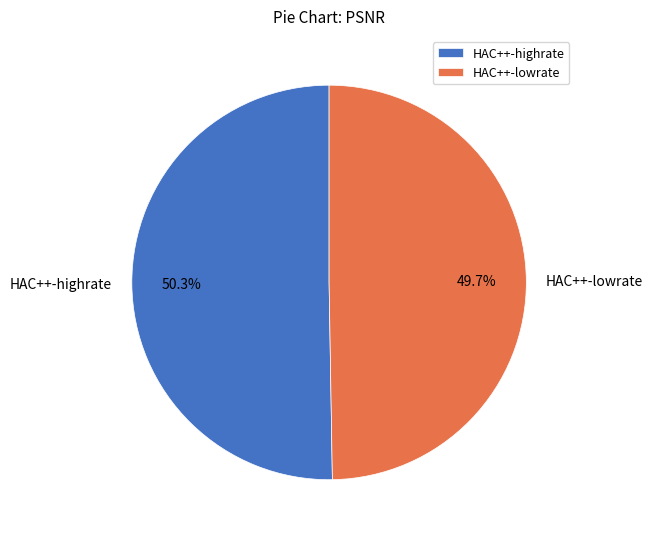

To the nearest percent, what percentage of the pie is HAC++-highrate?

50%